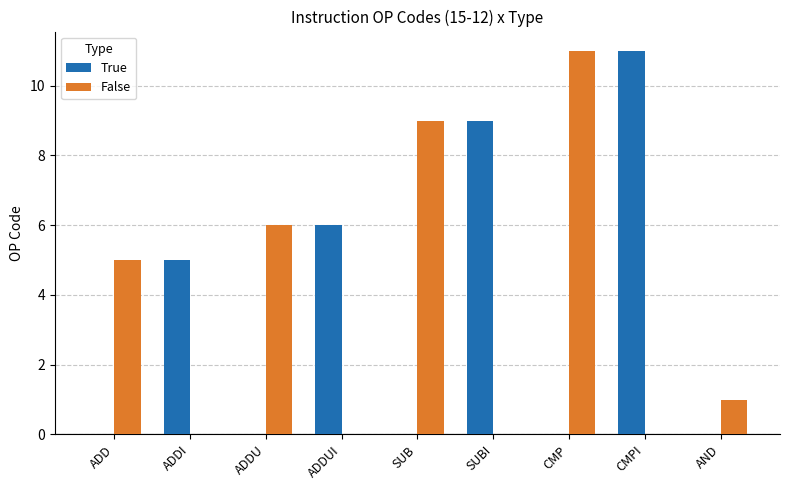

What is the sum of all False values?

32